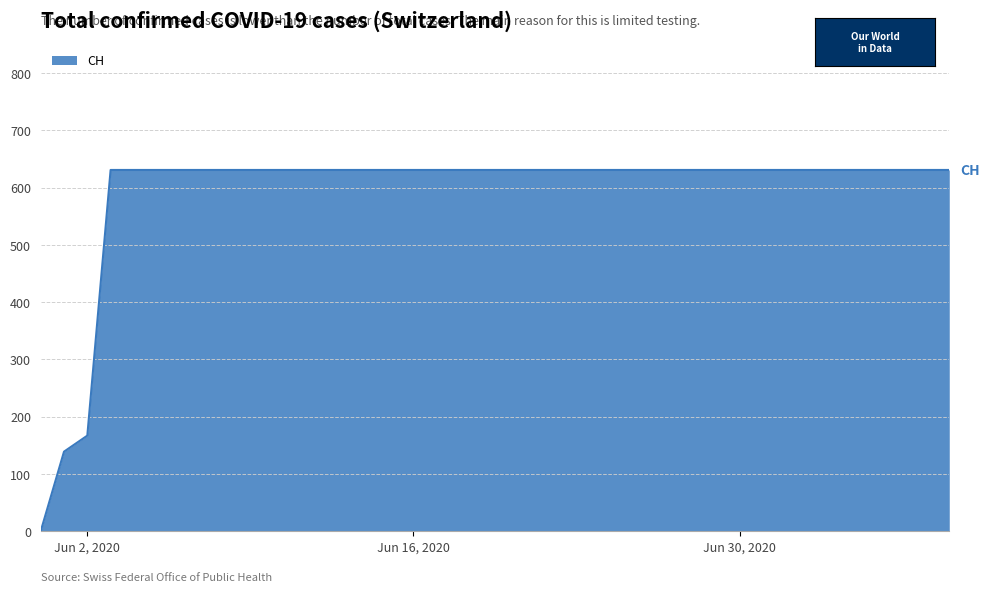

What is the greatest value displayed?

631